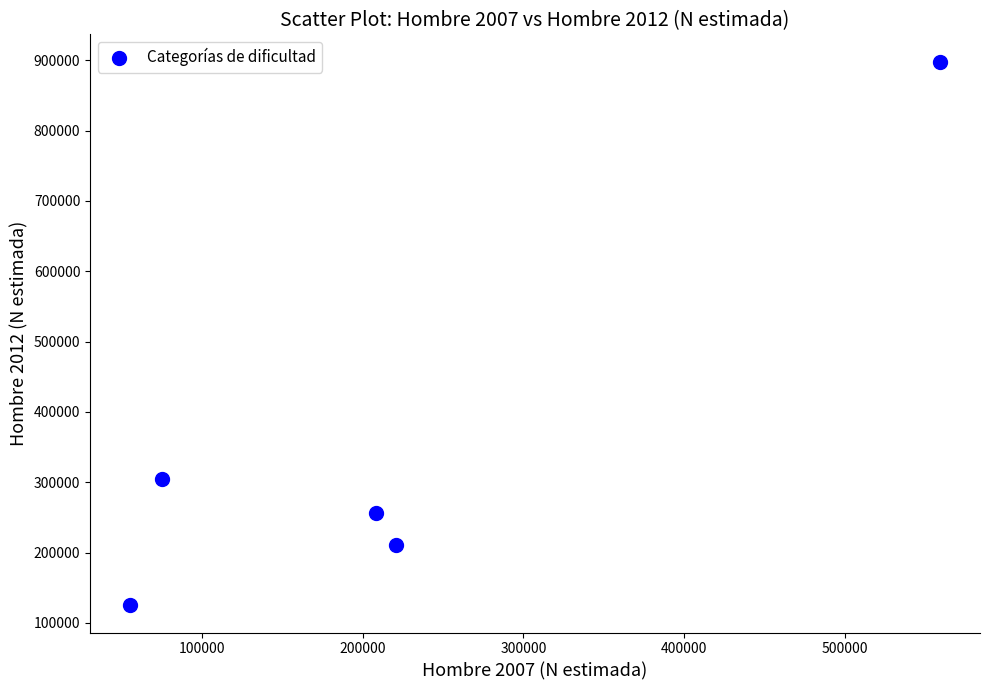

What is the average X value?

223634